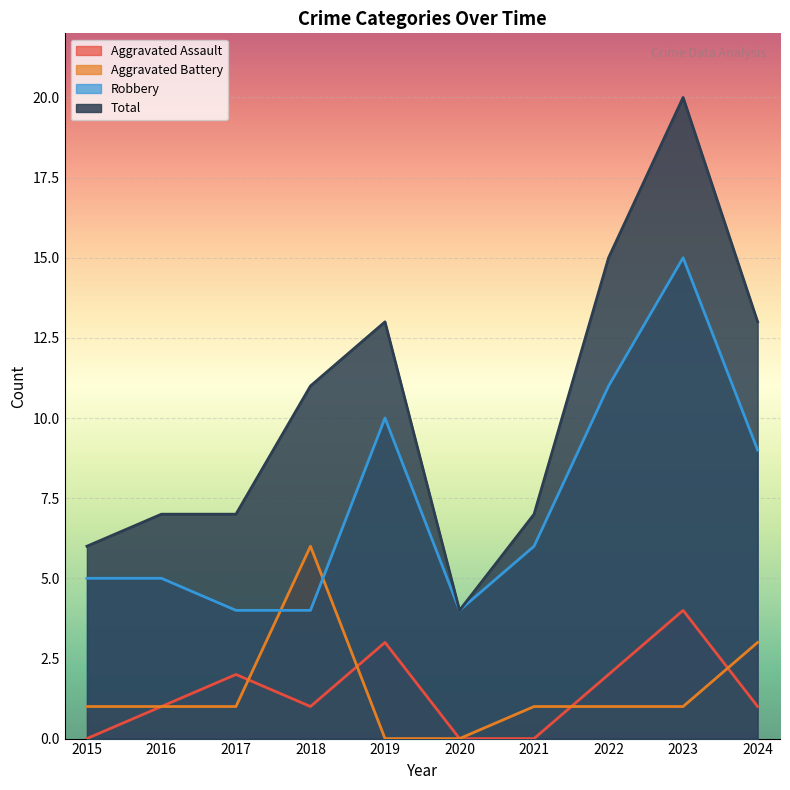

Which series has the largest range (max minus min)?

Total